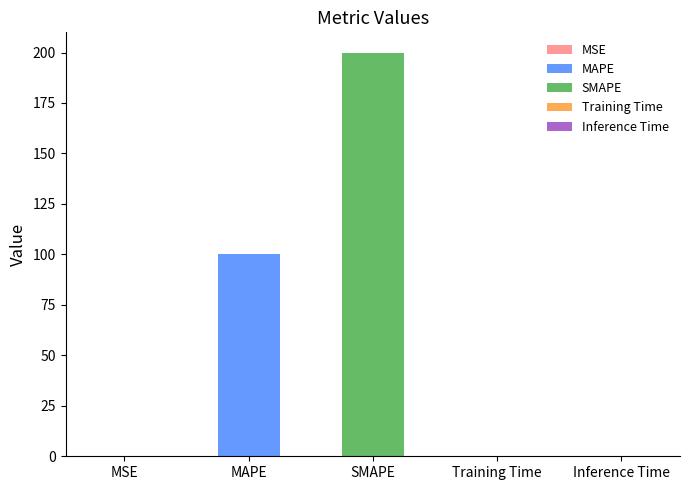

What position from the right is MSE?

5